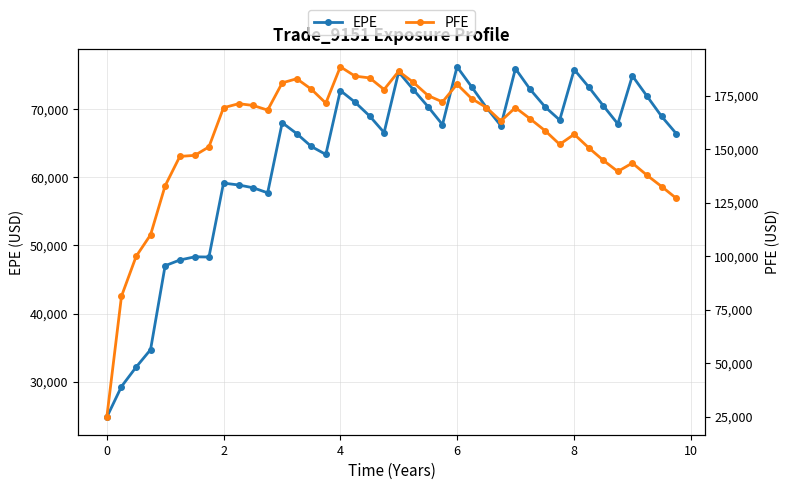

True or false: PFE and EPE intersect in this chart.

False